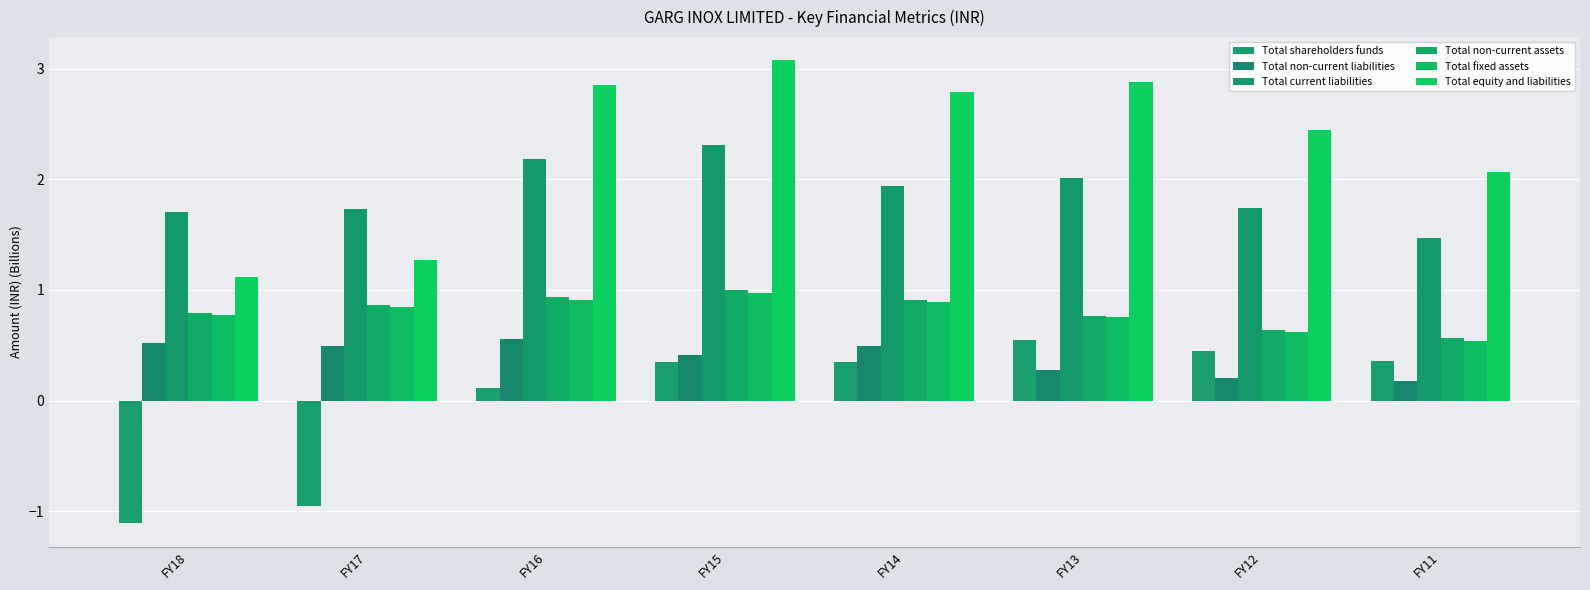

What is the greatest value displayed?

3.1